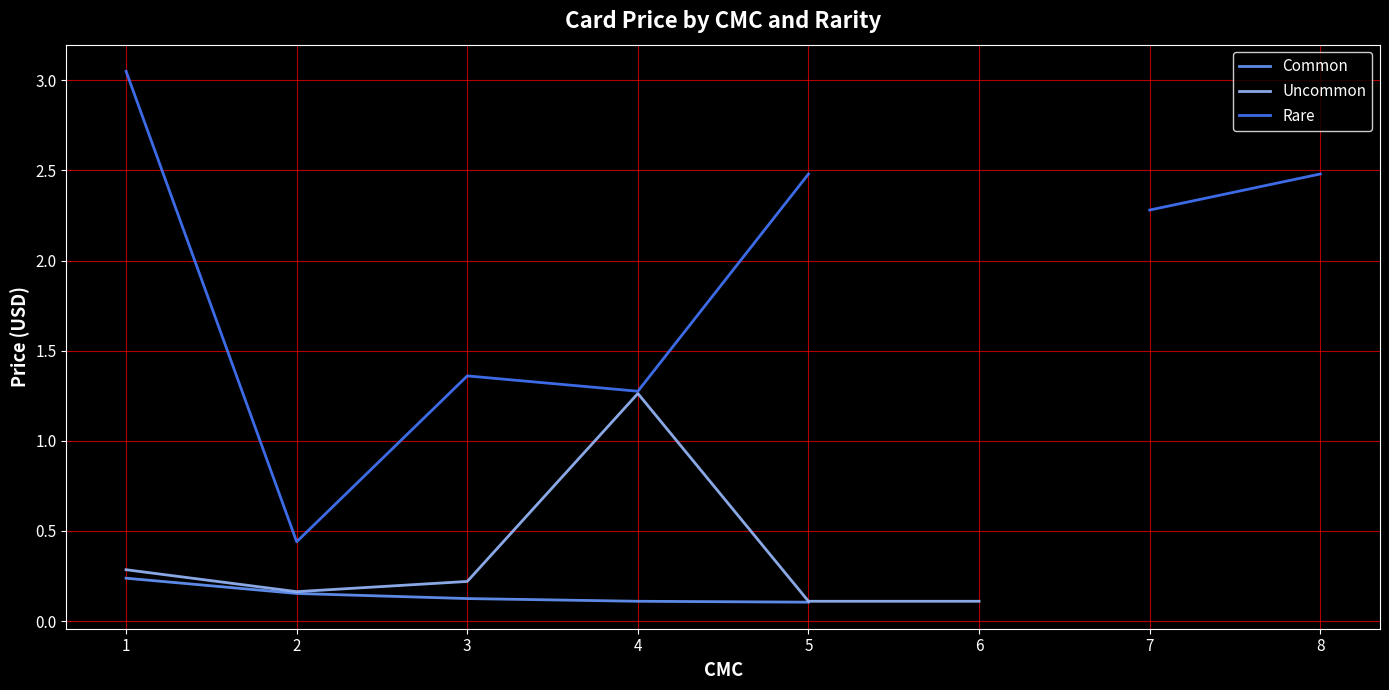

Between 1 and 4, which is larger?

1